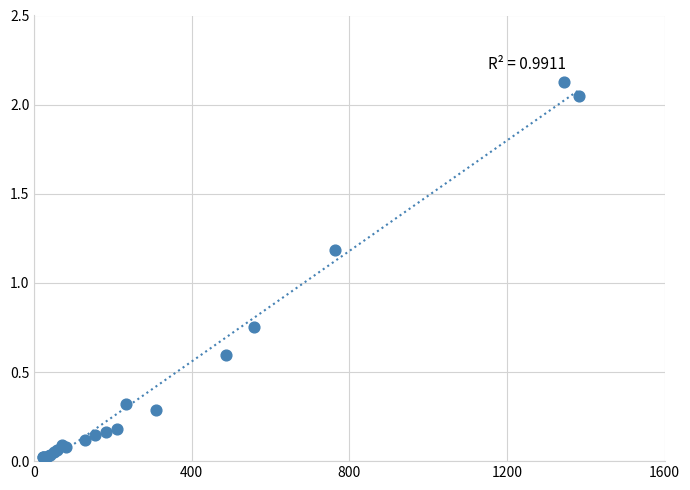

What Y value in the scatter plot is closest to 1?

1.2